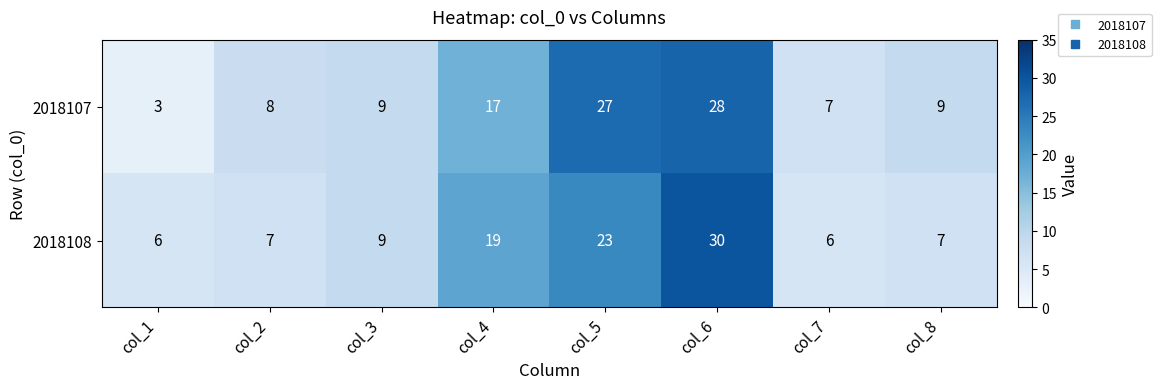

What is the sum of the 2018108 values at col_3 and col_6?

39